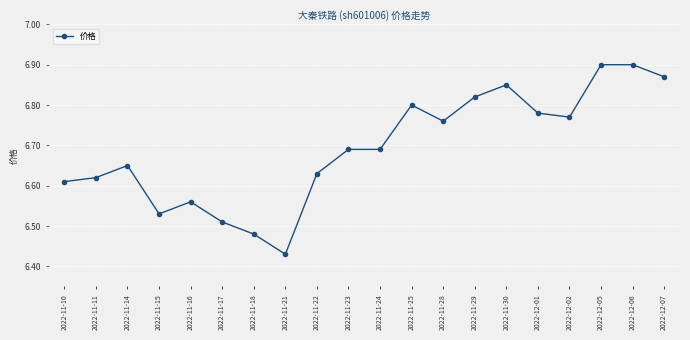

Where is the data nearest to the value 6?

2022-11-21